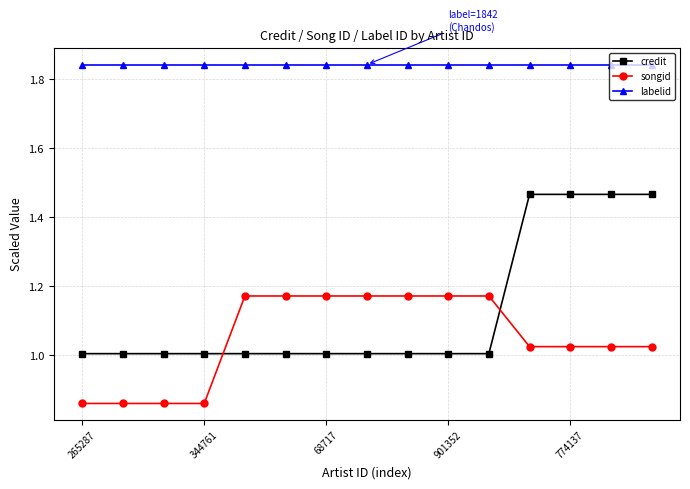

True or false: labelid and songid cross at least once.

False